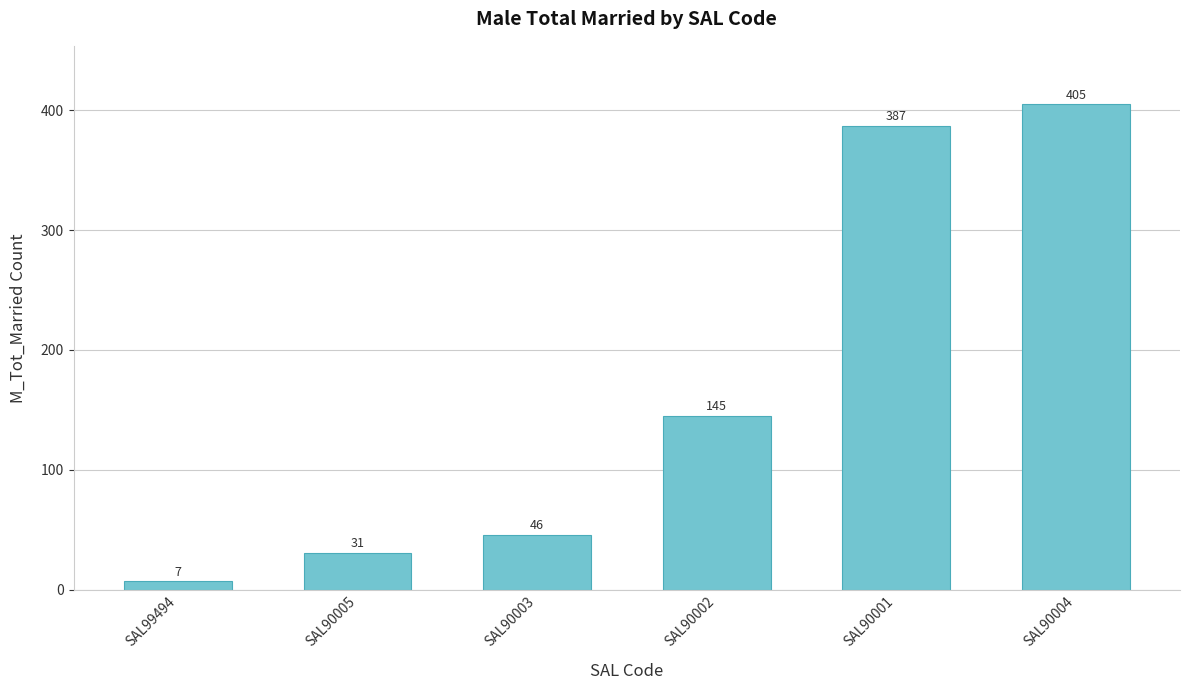

True or false: the data shows 387 at SAL90001.

True